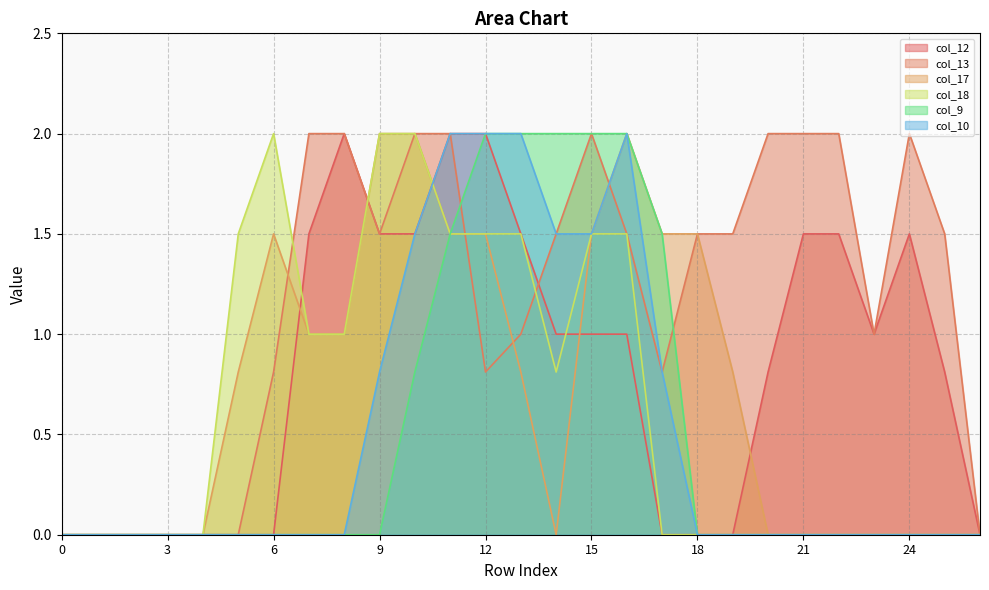

What is the highest value of the col_12 series?

2.0